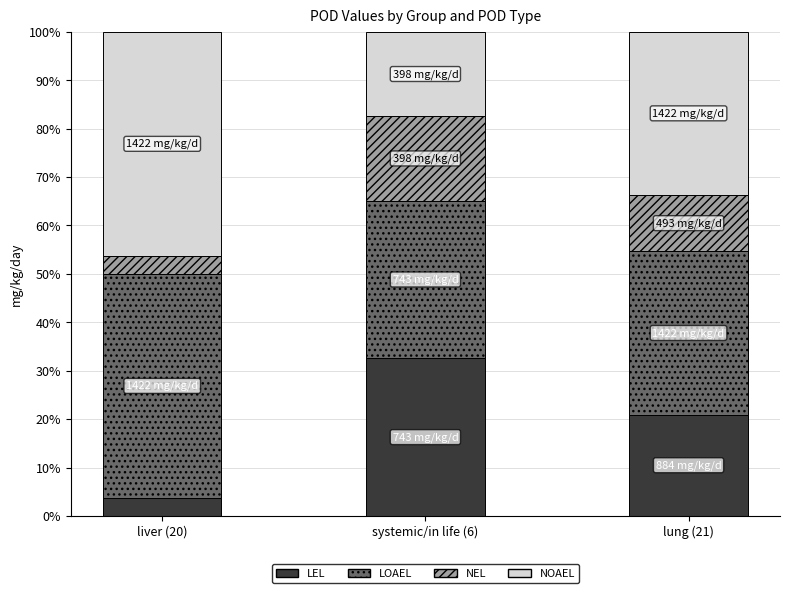

How many series are shown in this chart?

4